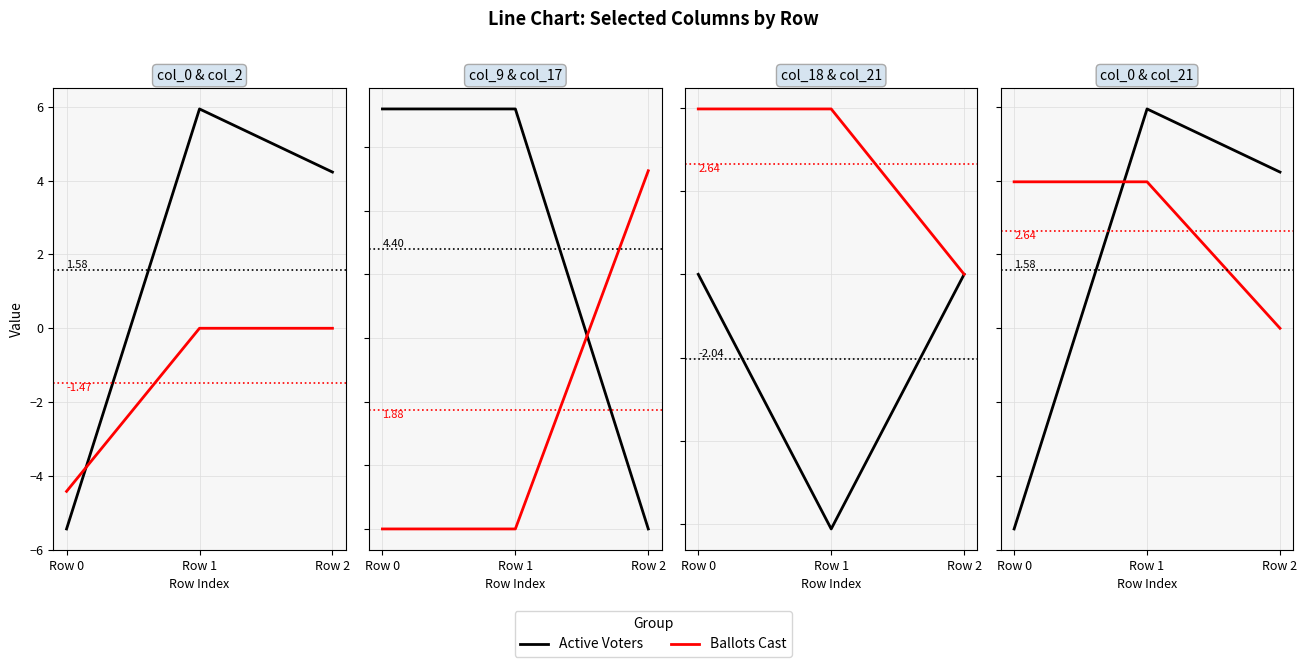

At Row 0, list the series in order from smallest to largest.

Active Voters, Ballots Cast